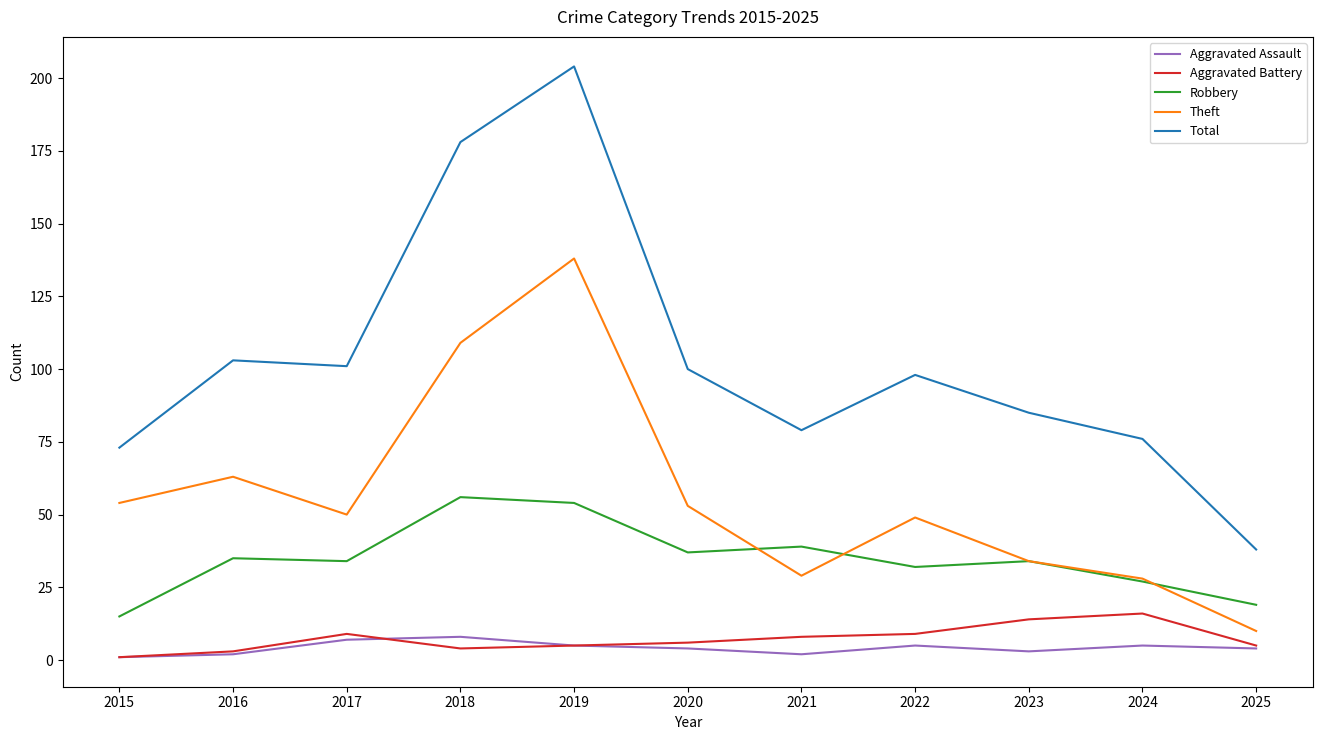

The Robbery series shows 10 at 2025. True or false?

False